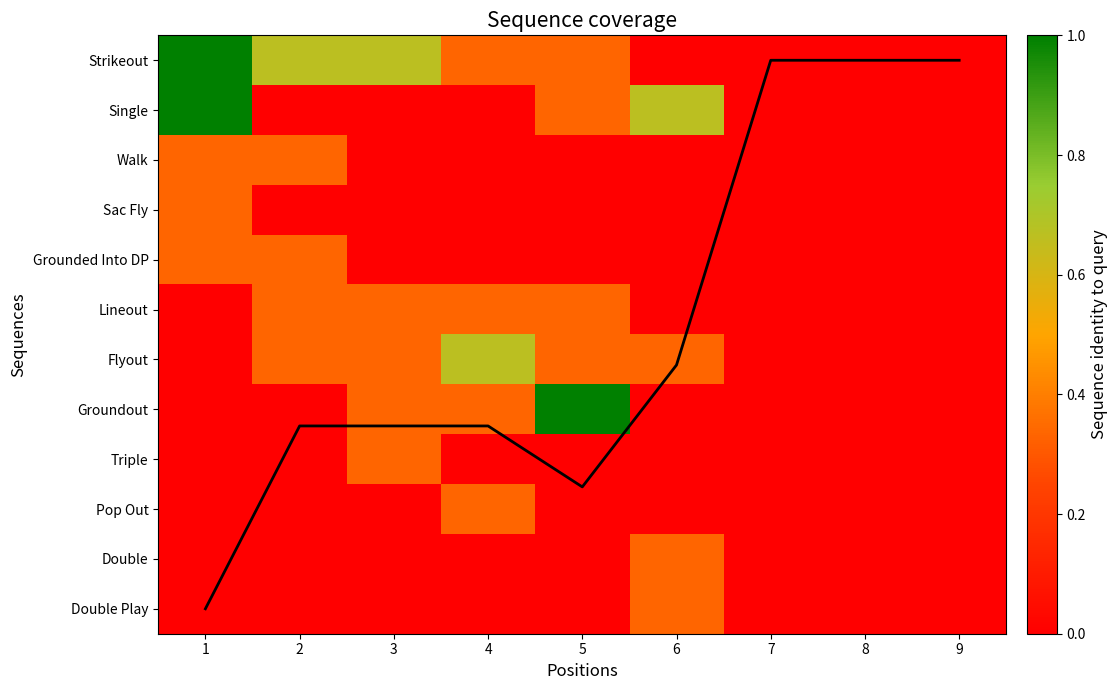

Count the Flyout values in the range 0 to 1.

9